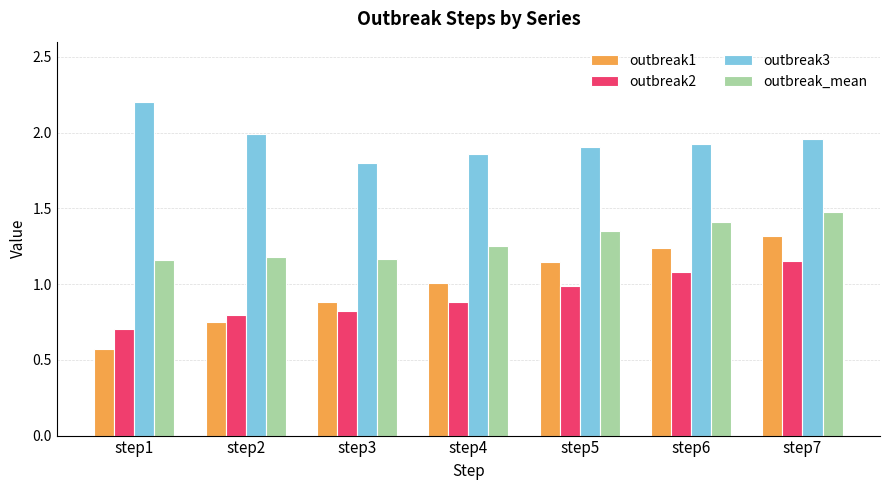

Rank the series by their maximum value, from lowest to highest.

outbreak2, outbreak1, outbreak_mean, outbreak3